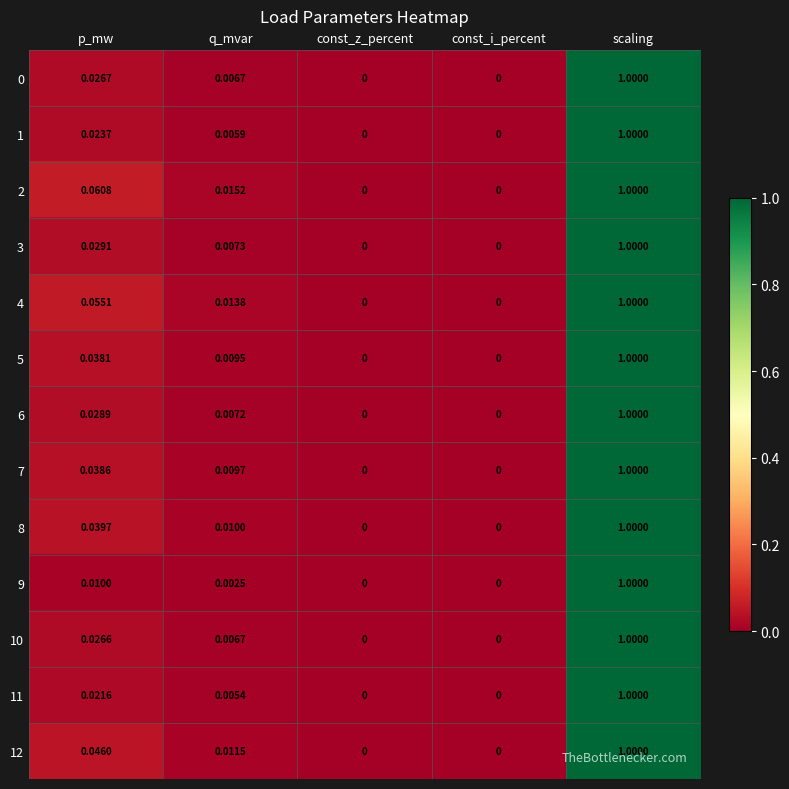

How many data points does each series have?

5